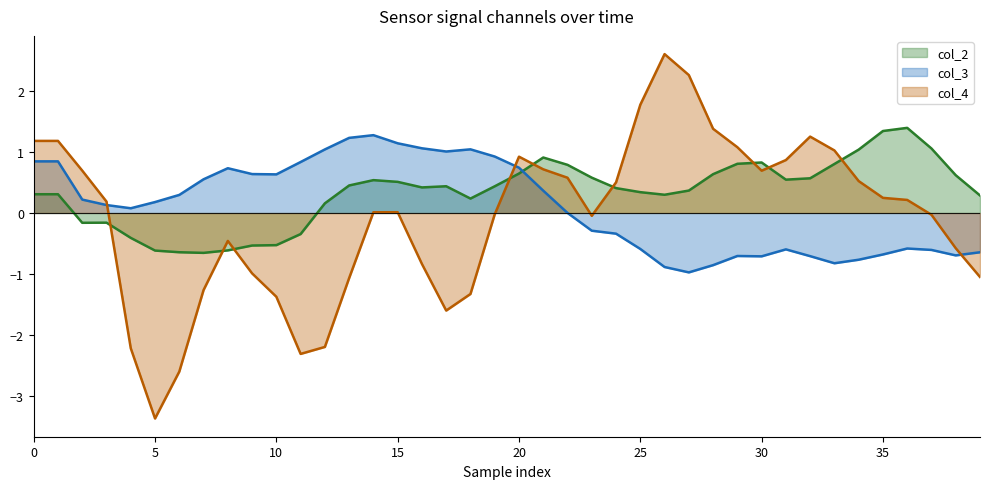

What is the difference between the highest and lowest values at 30?

1.5